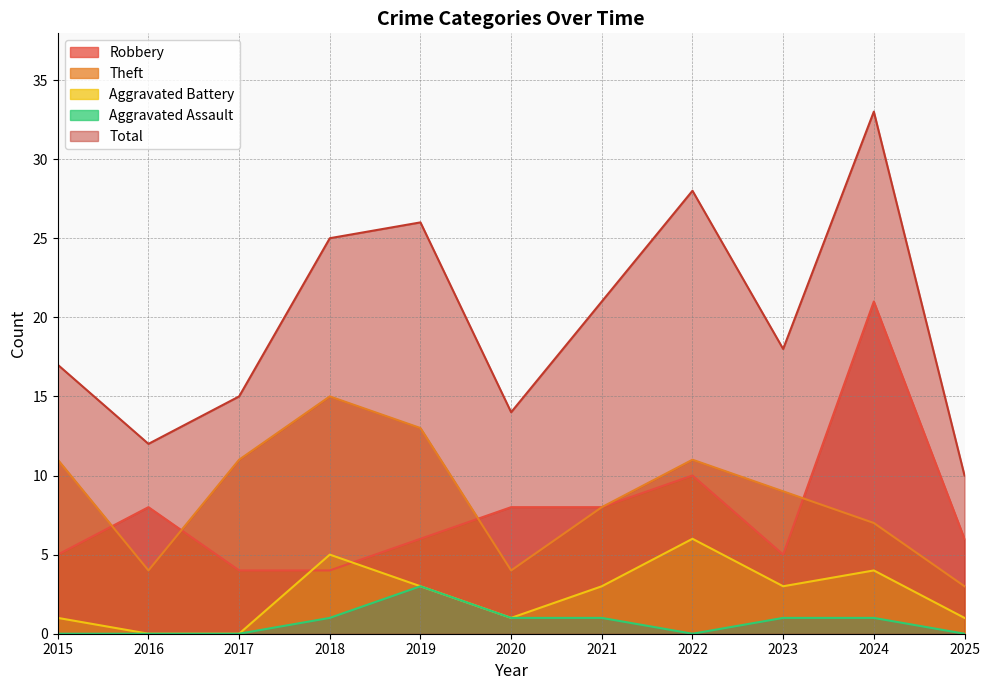

How many interior local valleys does the Theft series have?

2